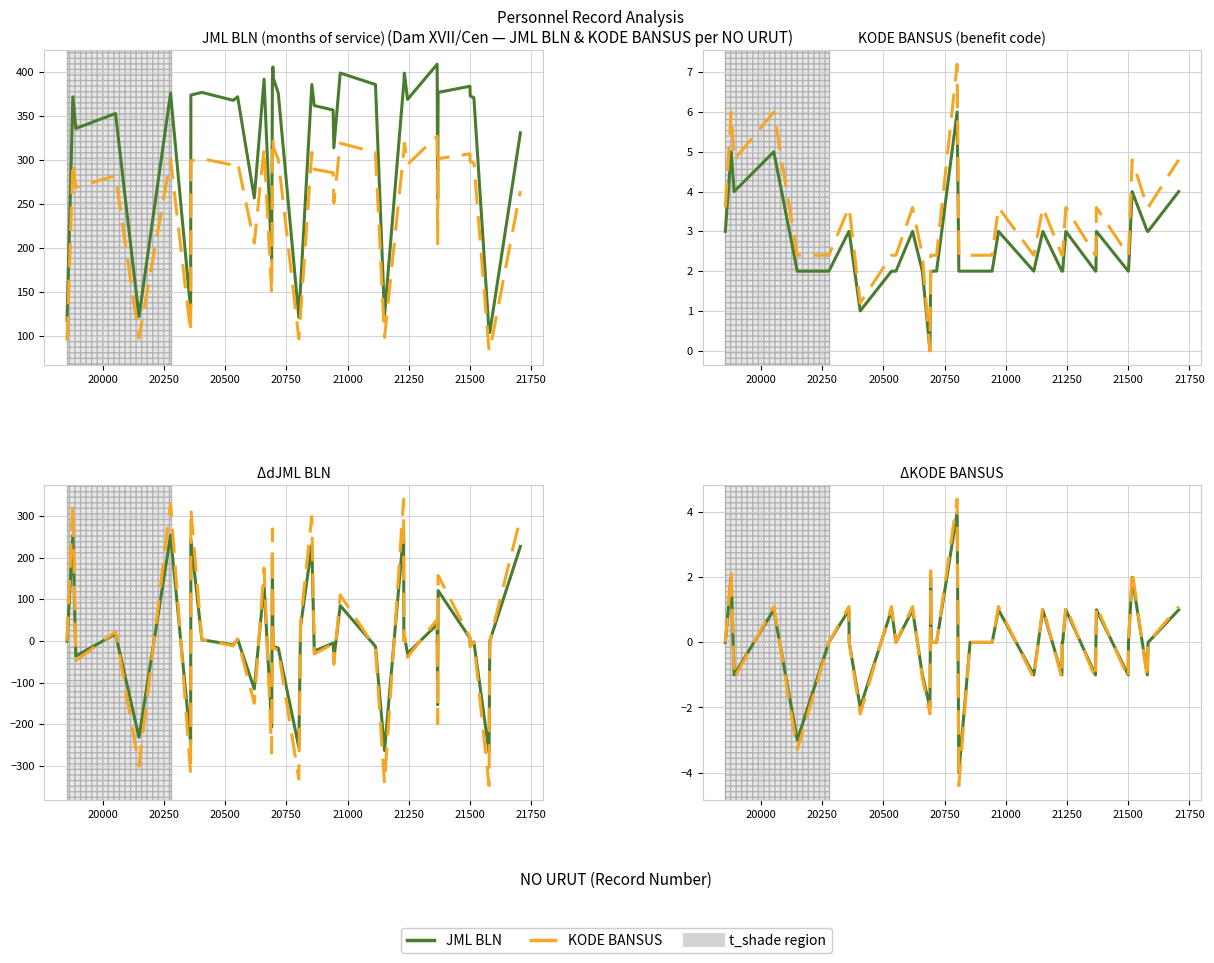

How many data points does each series have?

40